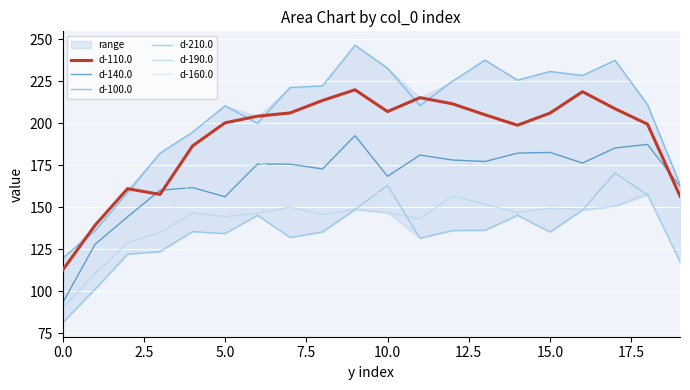

What is the difference between the maximum and minimum values in the d-160.0 series?

87.2